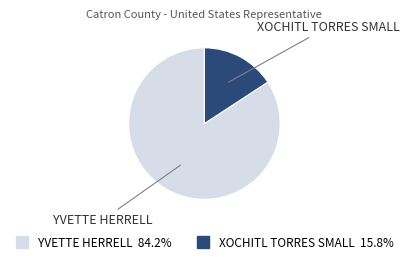

Is it true that YVETTE HERRELL is 84% of the pie?

True